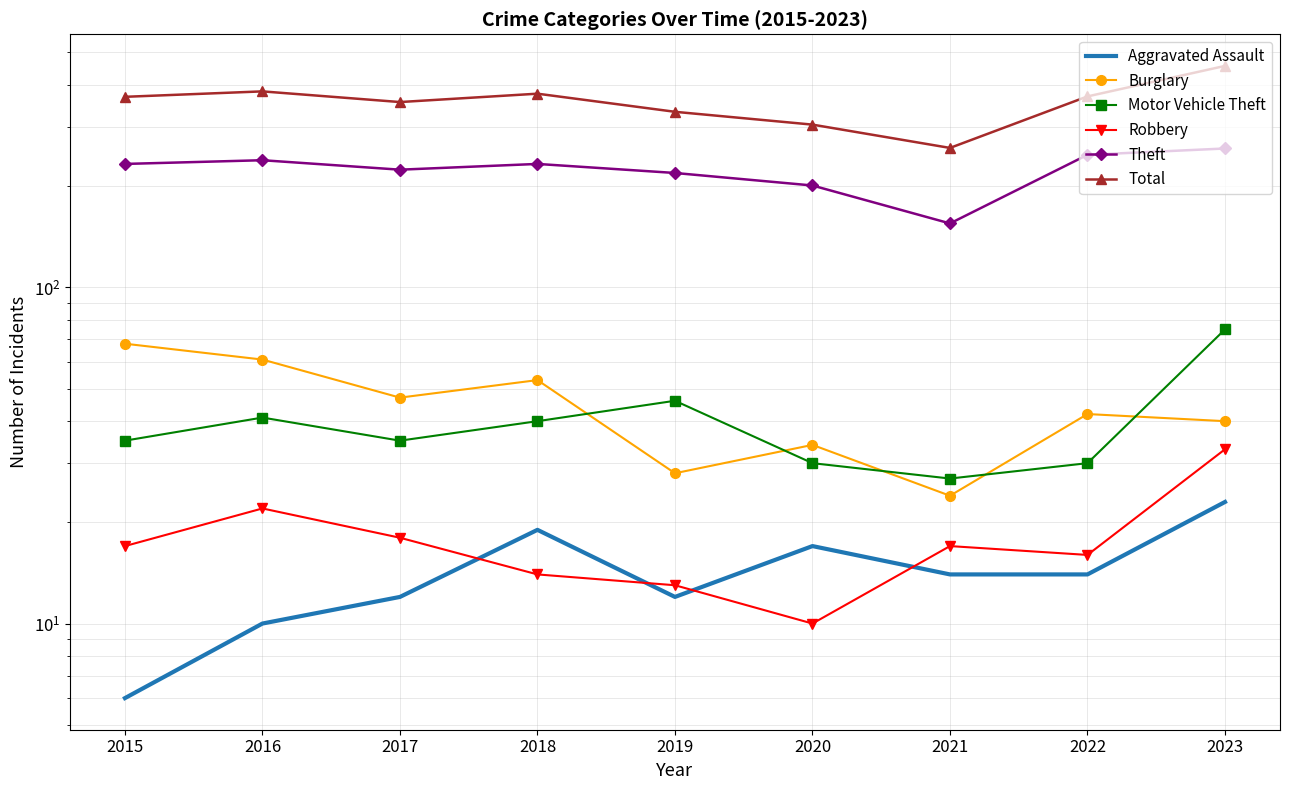

Reading left to right, transcribe all the data shown in this chart.

Aggravated Assault: 6	10	12	19	12	17	14	14	23
Burglary: 68	61	47	53	28	34	24	42	40
Motor Vehicle Theft: 35	41	35	40	46	30	27	30	75
Robbery: 17	22	18	14	13	10	17	16	33
Theft: 233	239	224	233	219	201	155	248	259
Total: 369	383	356	377	333	305	260	370	456